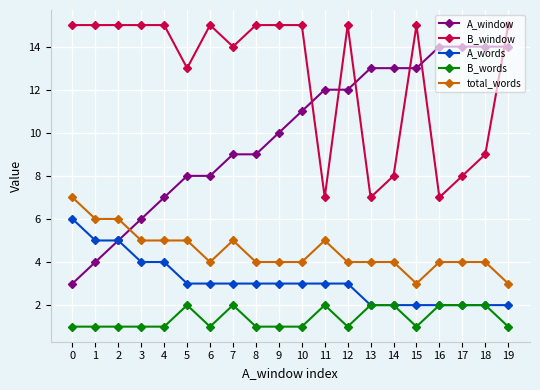

Between which two adjacent categories do A_window and B_window first intersect?

10 and 11